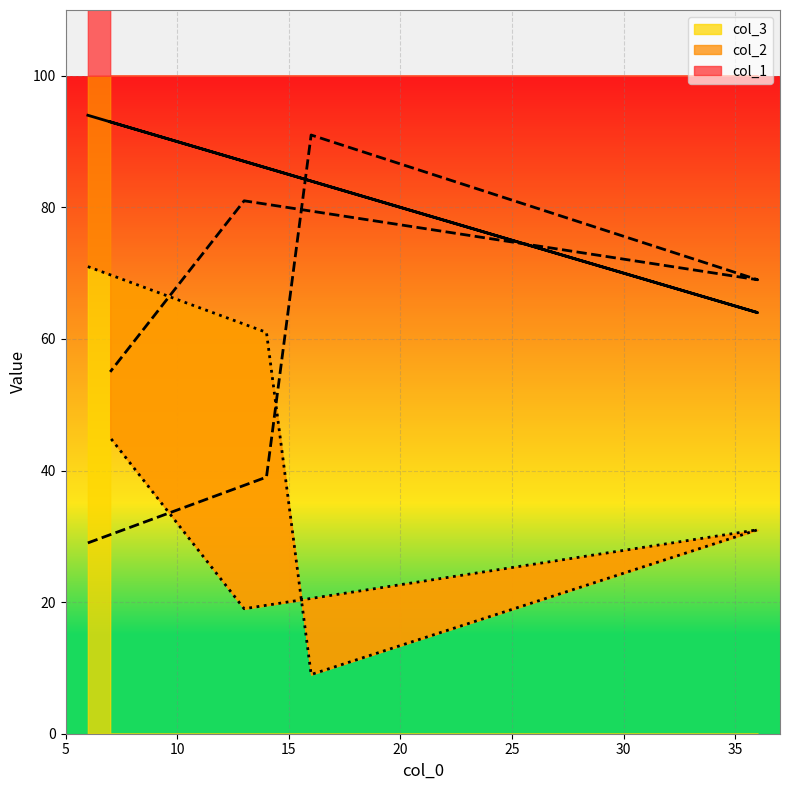

Rank the series by their average value, from lowest to highest.

col_3, col_2, col_1